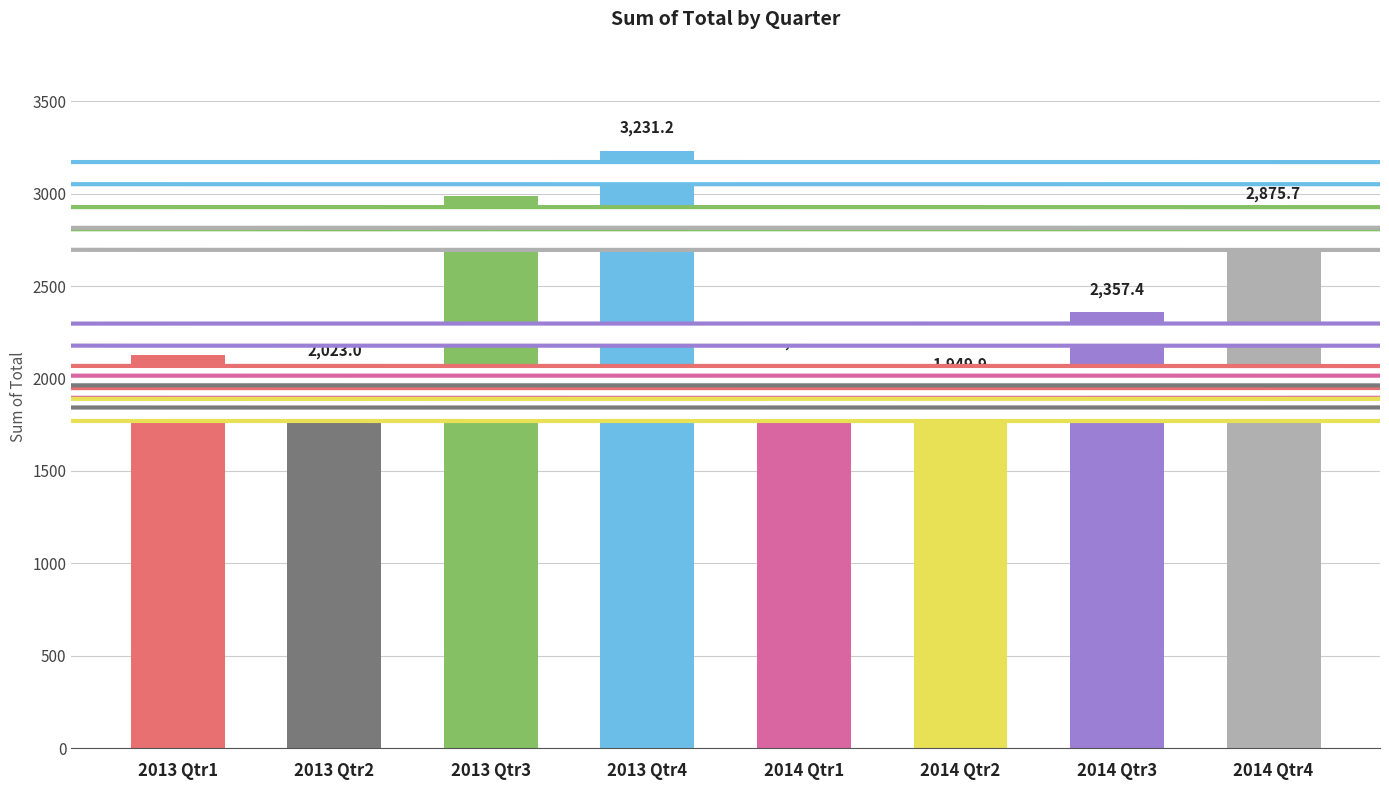

Reading left to right, extract all data points from this chart.

2013 Qtr1=2127.9	2013 Qtr2=2023.0	2013 Qtr3=2987.5	2013 Qtr4=3231.2	2014 Qtr1=2075.4	2014 Qtr2=1949.9	2014 Qtr3=2357.4	2014 Qtr4=2875.7